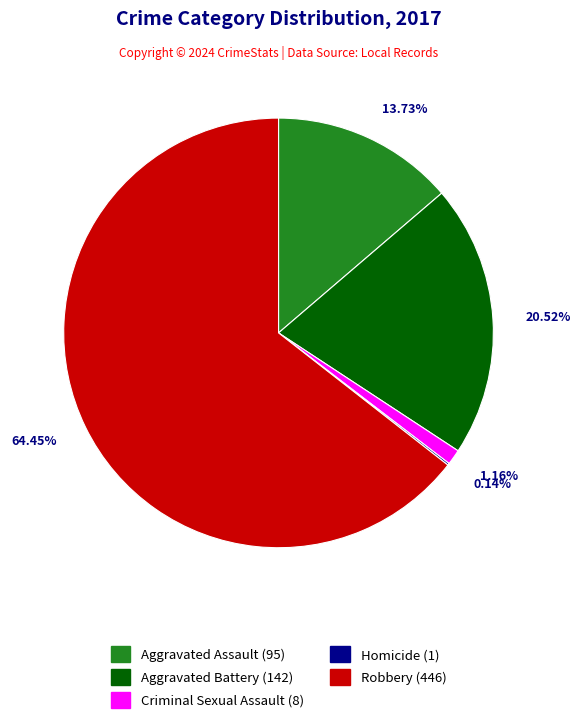

Is there a majority slice in this chart?

Yes